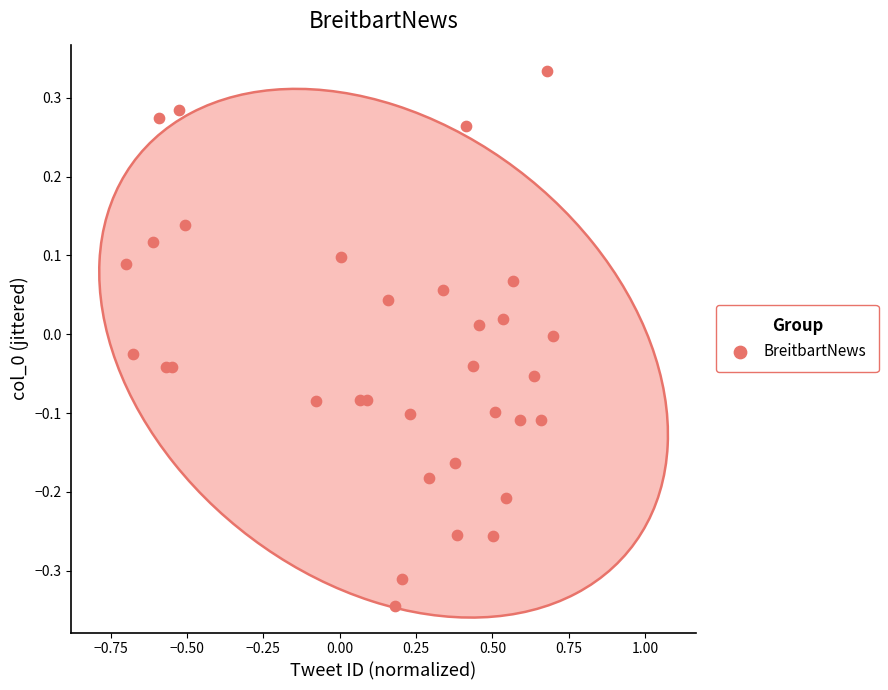

What is the range of X values (max minus min)?

1.4